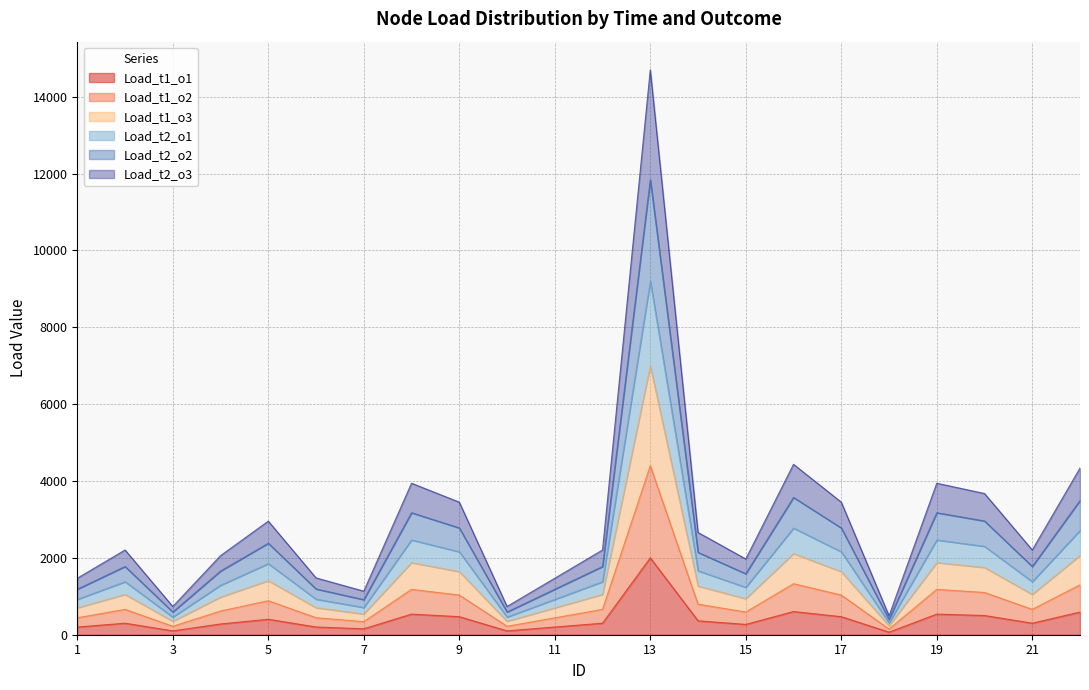

What is the difference between the highest and lowest values at 6?

1277.7